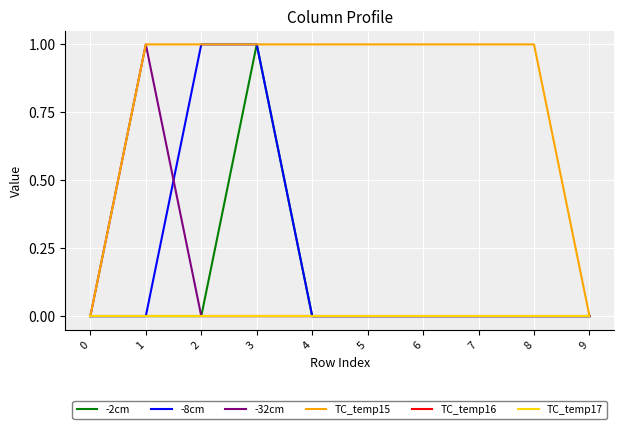

Does the chart display data point markers on the line(s)?

No